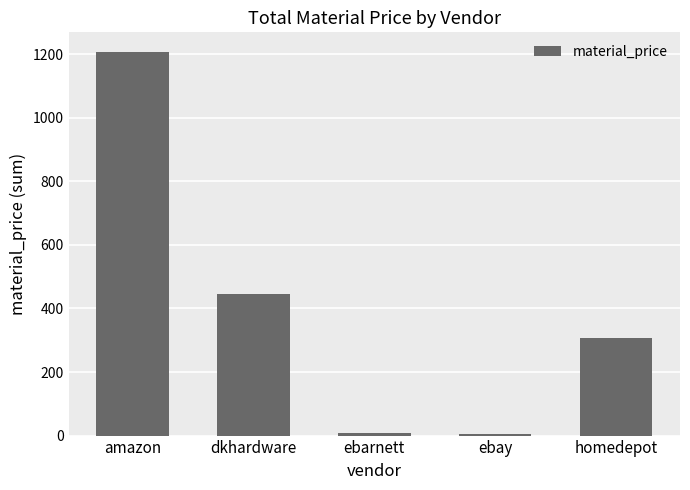

At which label is the value closest to 606?

dkhardware